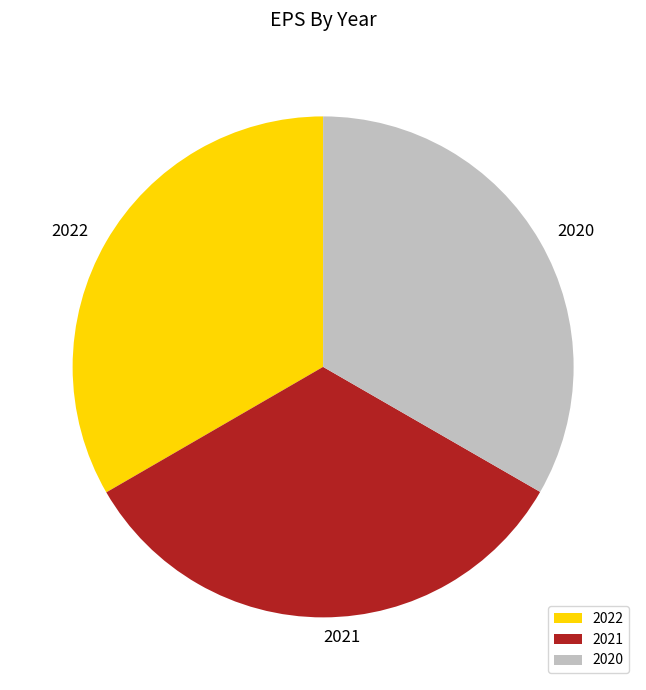

Approximately how many times larger is the value at 2021 compared to 2022?

1.0